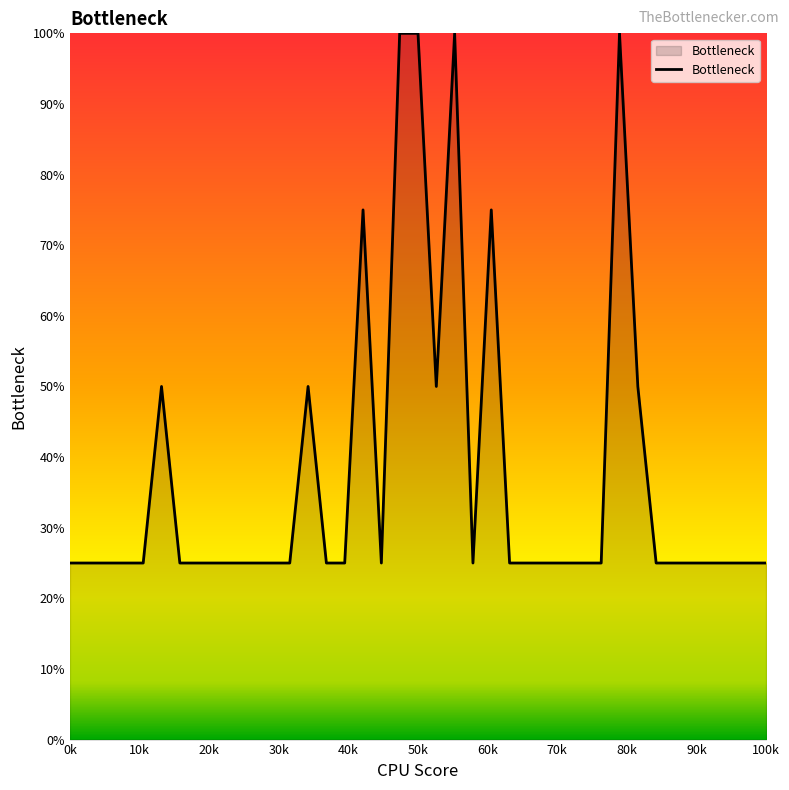

What is the difference between the maximum and minimum values?

75